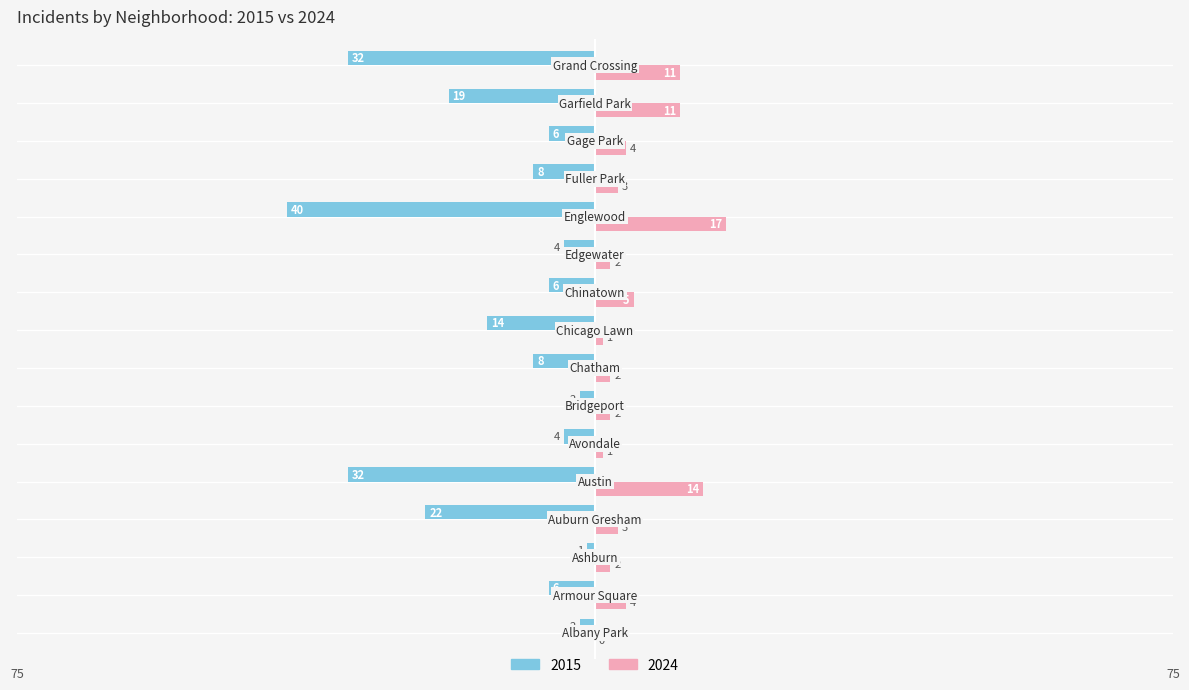

What is the maximum value for 2024?

17